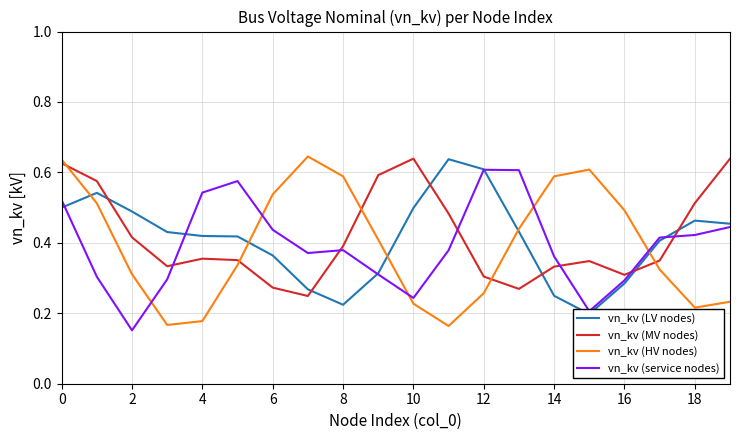

How many categories are shown in the chart?

20